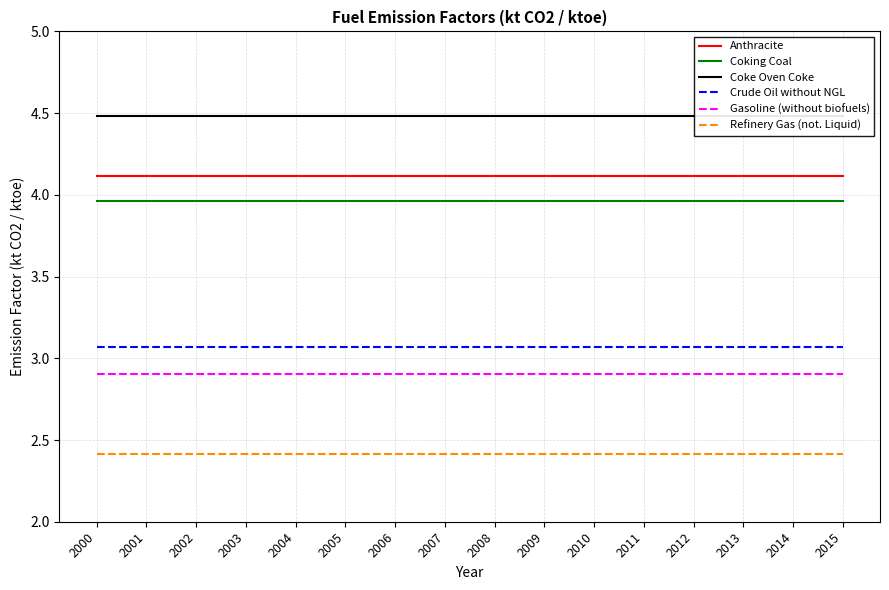

What is the smallest value displayed?

2.4